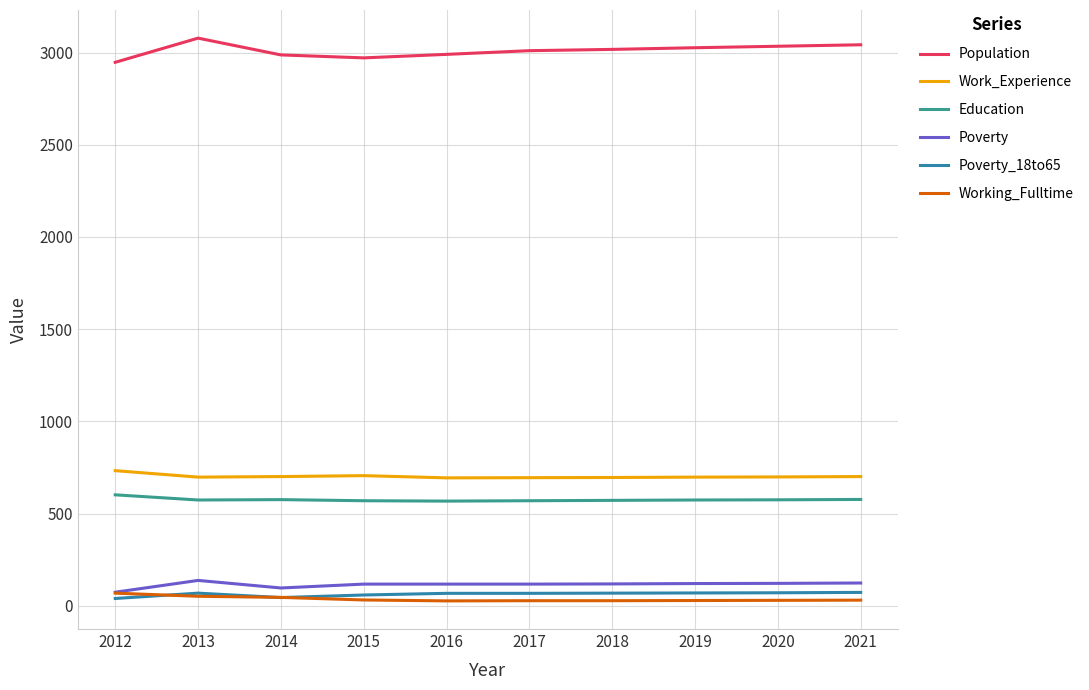

At which label does Working_Fulltime first exceed 31?

2012